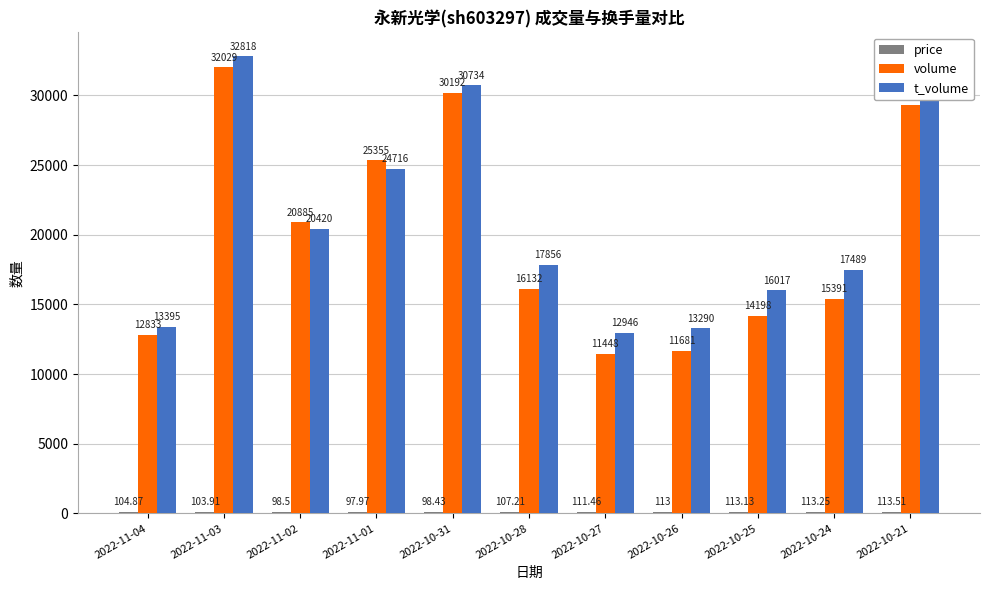

What is the average value of the price series?

106.8